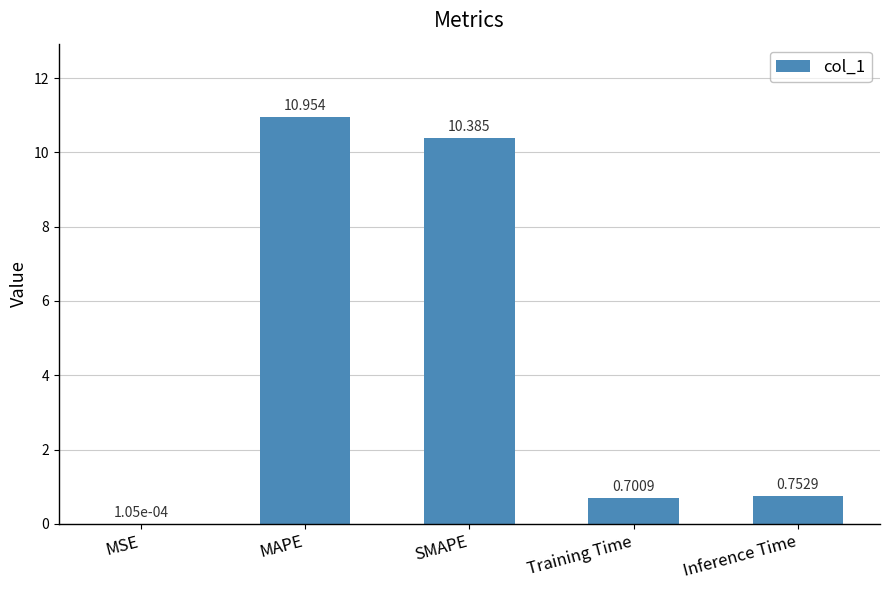

At which category does the chart reach its peak across all series?

MAPE